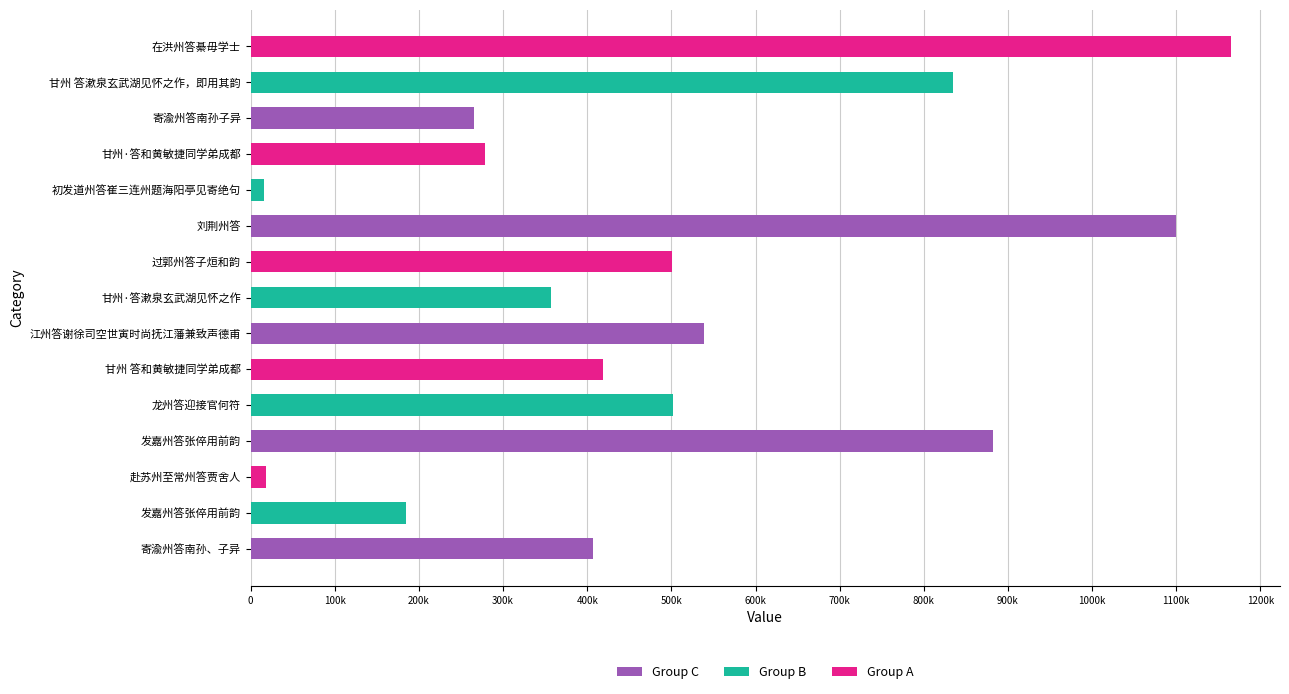

The chart shows a value of 1091 at 在洪州答綦毋学士. True or false?

False